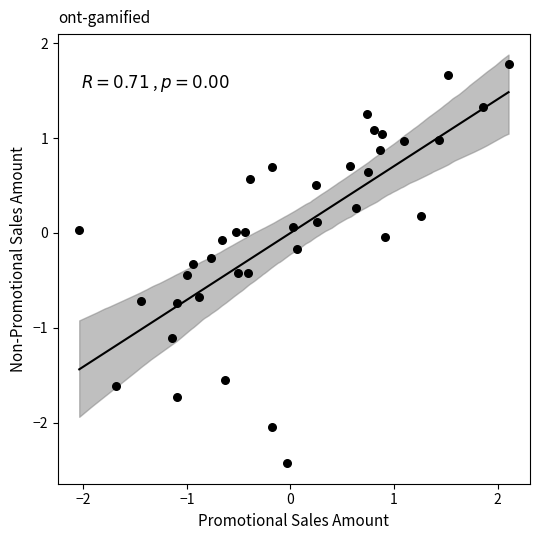

What is the range of X values (max minus min)?

4.1